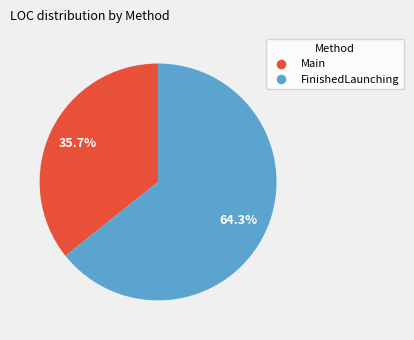

Does any single category account for the majority?

Yes